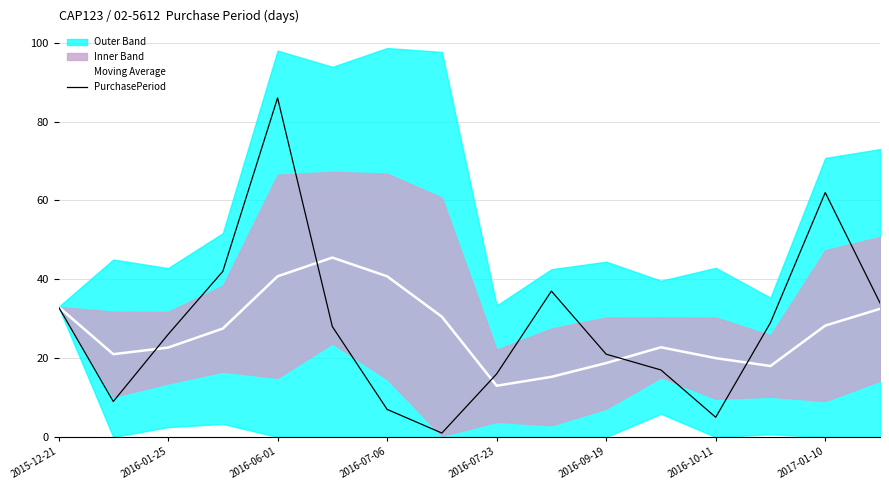

True or false: PurchasePeriod has a value of 33.0 at 2015-12-21.

True